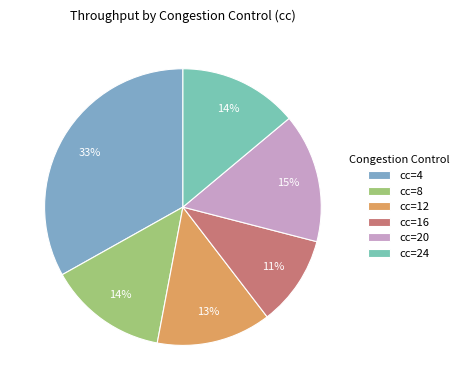

Which slice is the largest?

cc=4